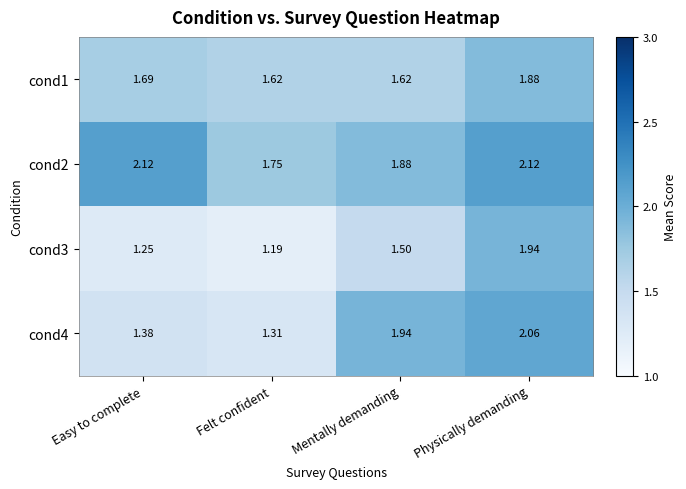

Which label corresponds to the smallest value in the chart?

Felt confident